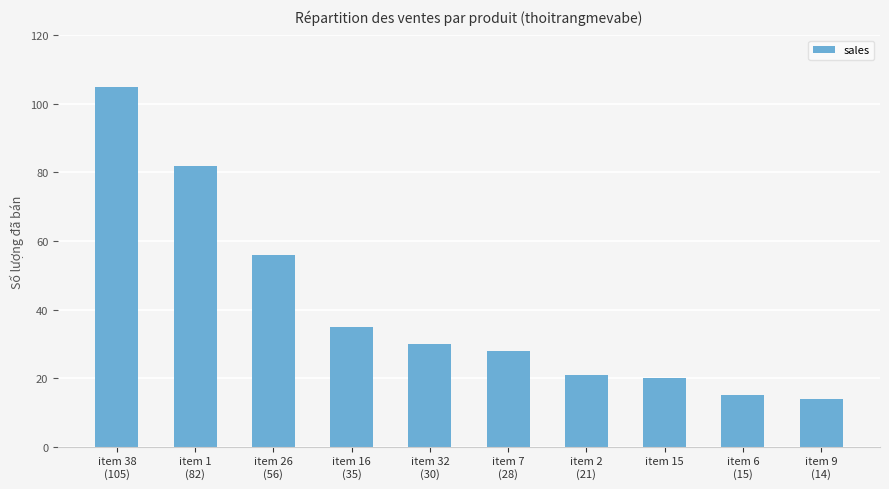

How many bars are there in total?

10